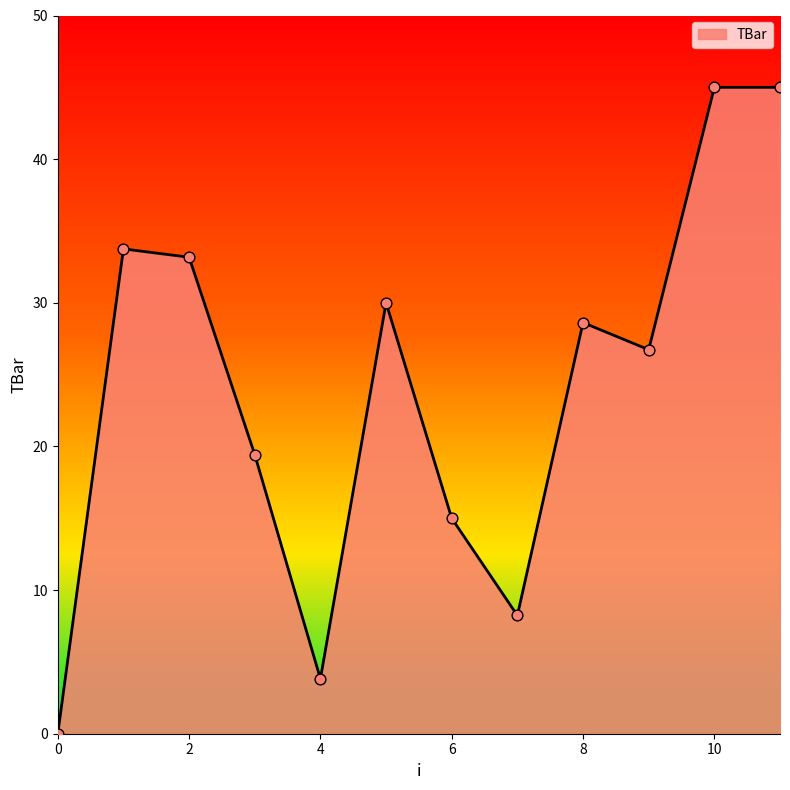

What is the maximum value shown in the chart?

45.0